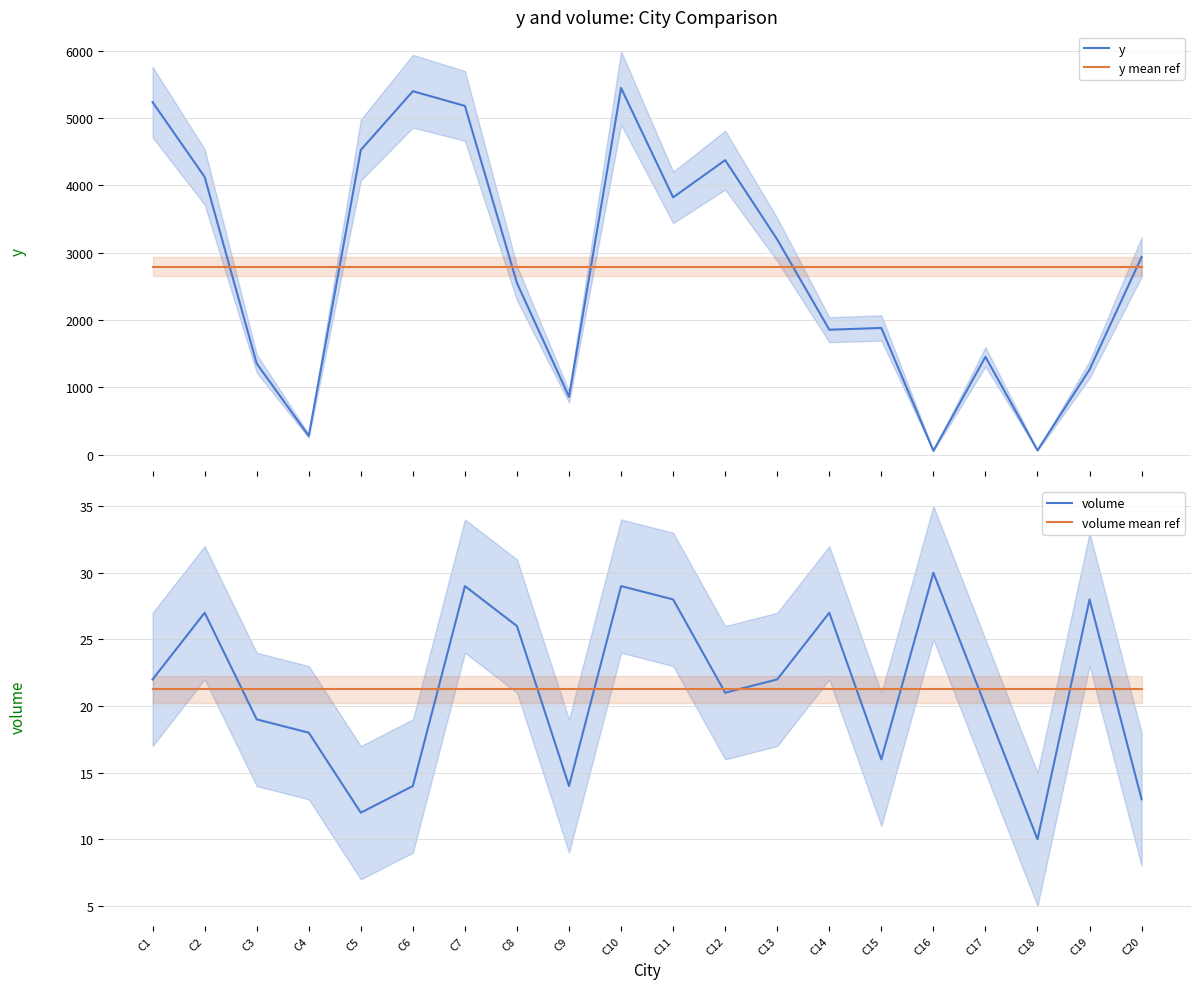

What is the difference between the second highest and minimum values in the y series?

5341.0